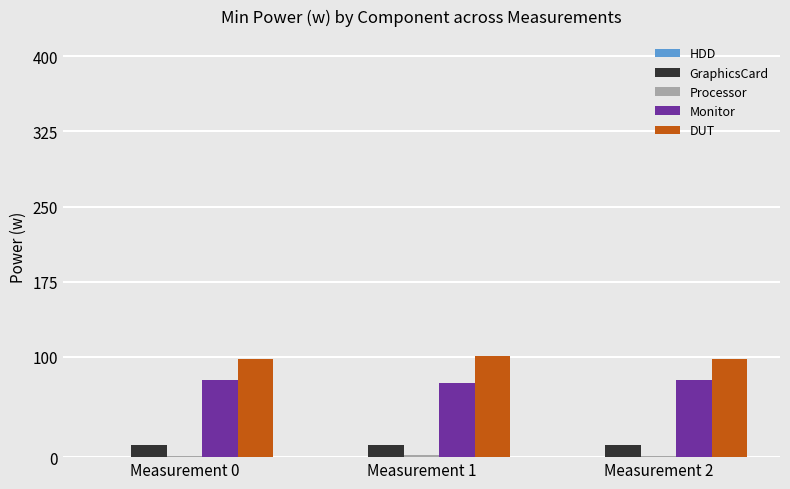

How many distinct data groups are displayed?

5